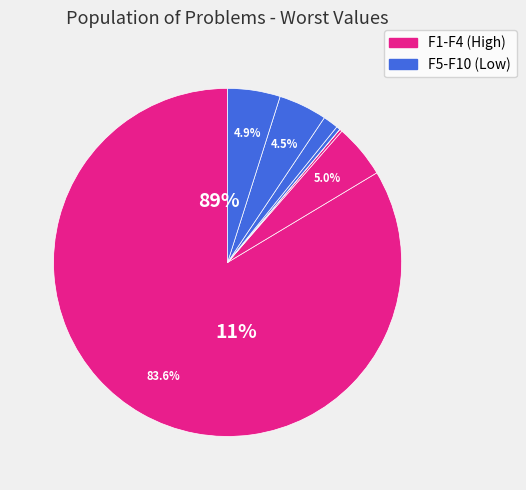

Rank the categories by value from lowest to highest.

F4, F3, F5, F8, F9, F10, F2, F1